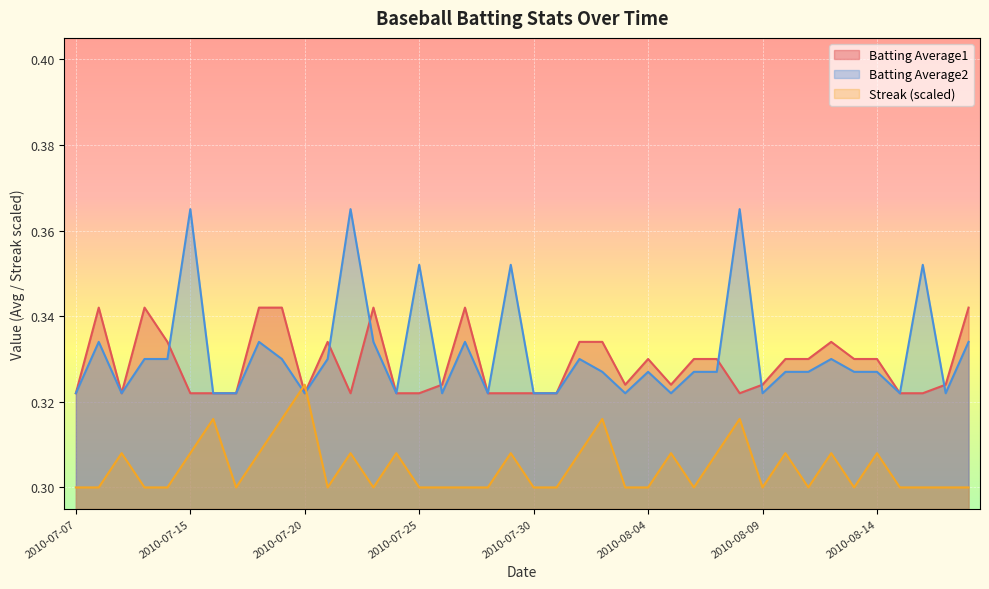

Count the number of categories in the chart.

40